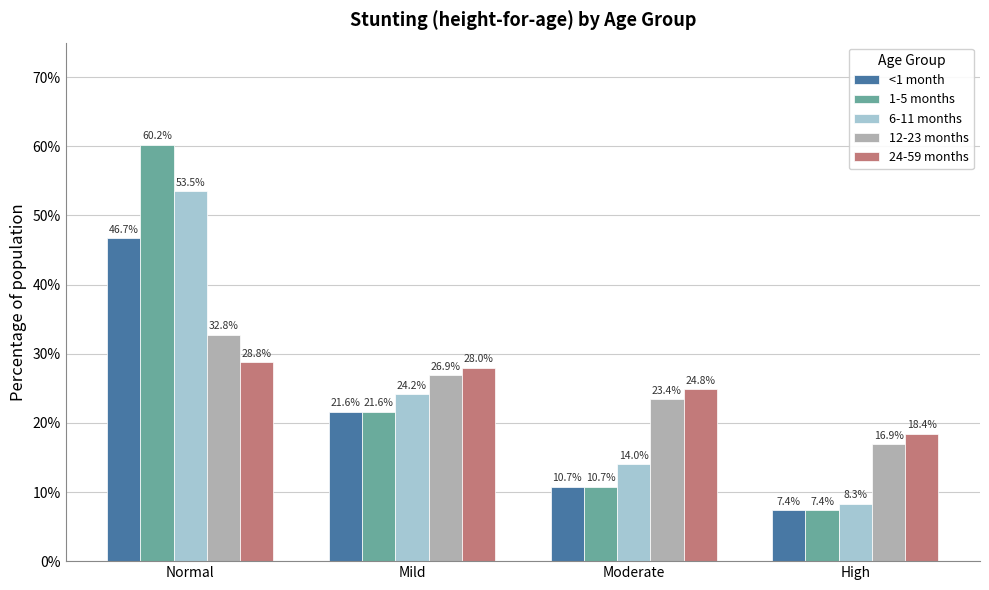

Does the chart contain any negative values?

No